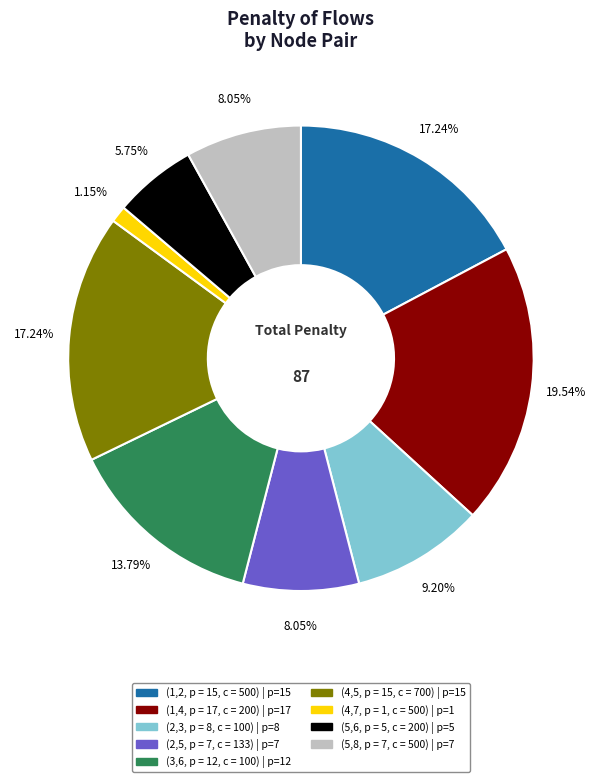

Which slice is the largest?

(1,4, p = 17, c = 200)